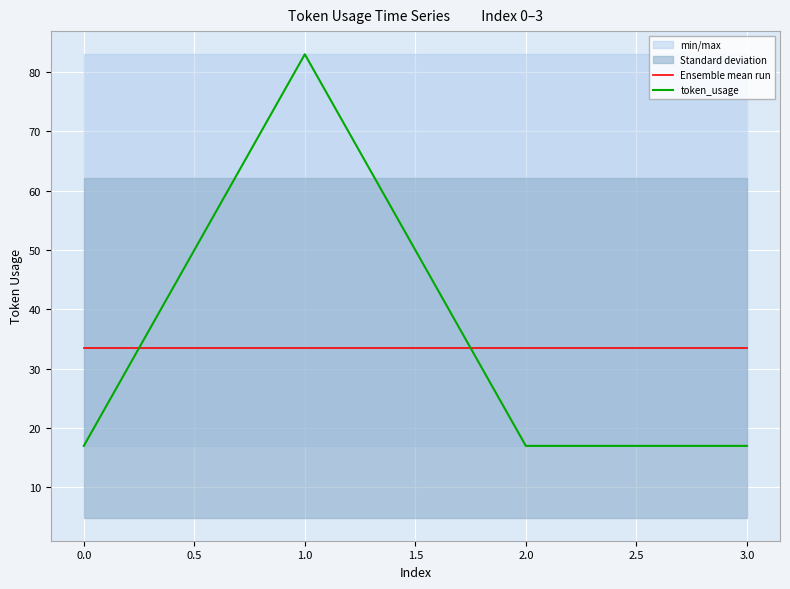

What is the minimum value shown in the chart?

17.0